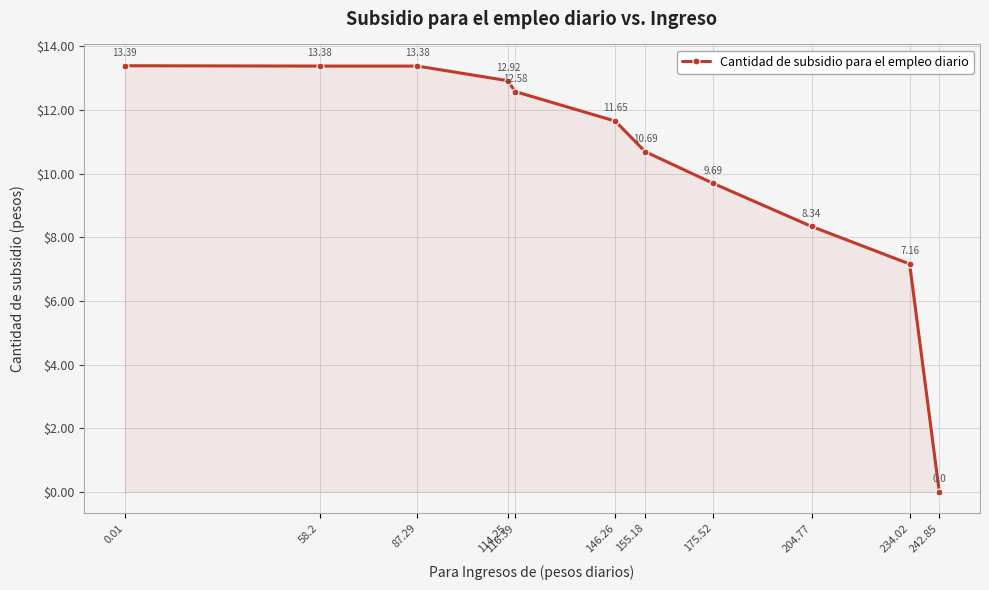

True or false: the data has more than 1 interior local peaks.

False